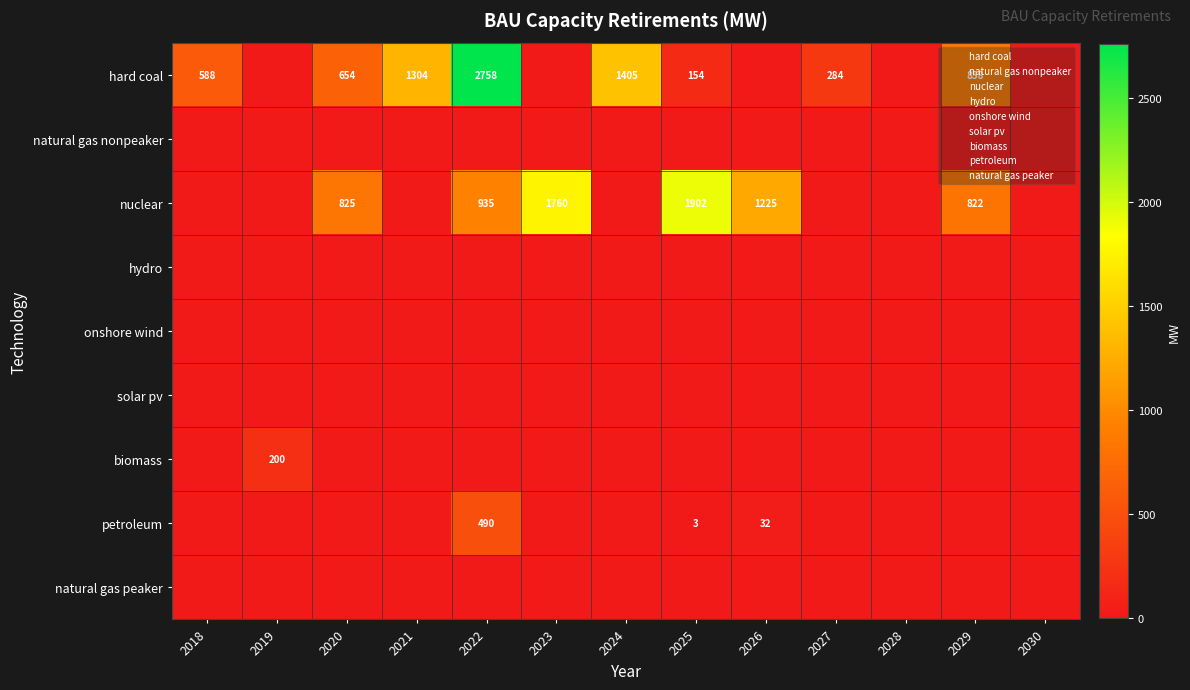

Is the value of petroleum at 2022 greater than the value of hard coal at 2025?

Yes